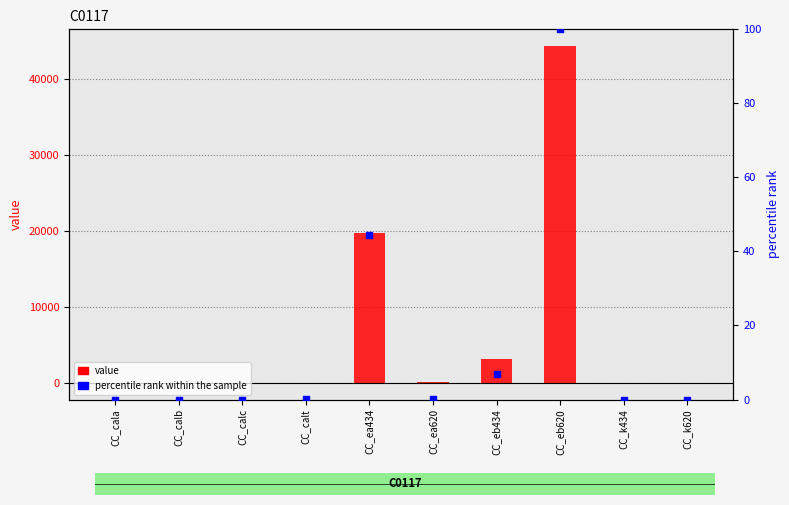

Which series has the largest total across all categories?

value